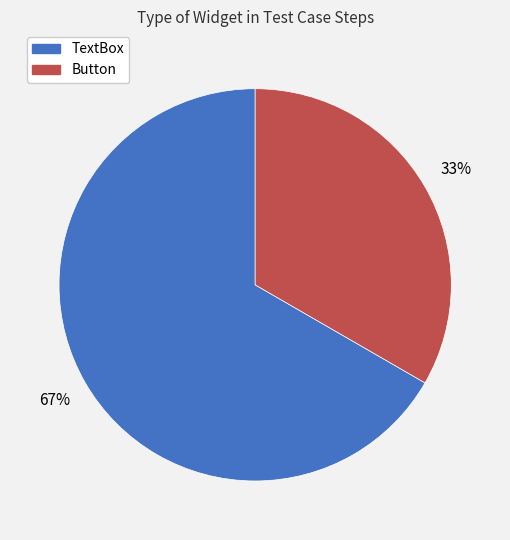

Is it true that TextBox is 72% of the pie?

False